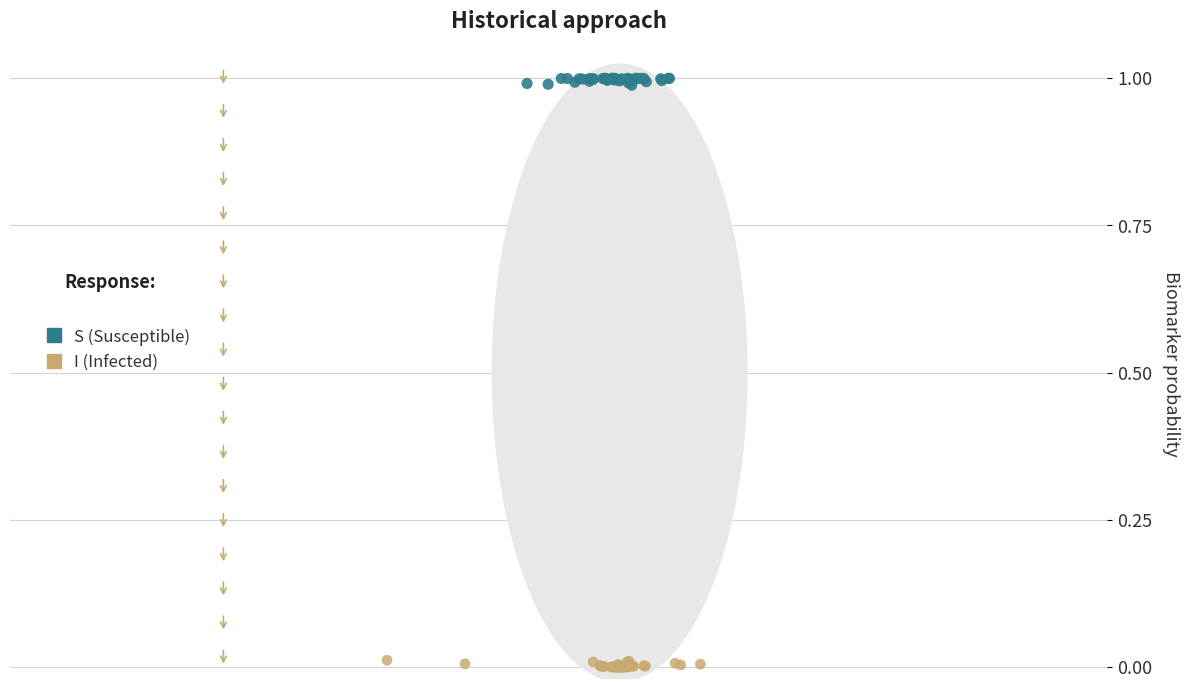

Which series contains the lowest Y value?

I (Infected)